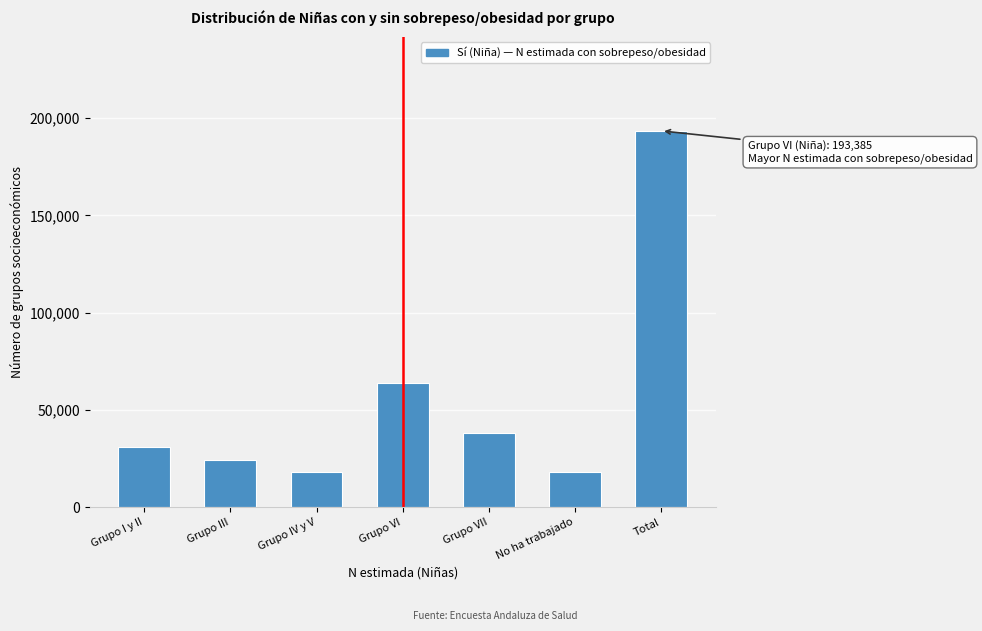

What is the label of the 1st bar from the right?

Total